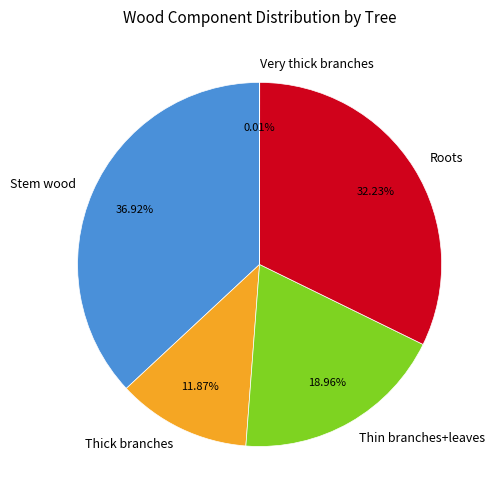

Is there any slice that represents more than half of the pie?

No